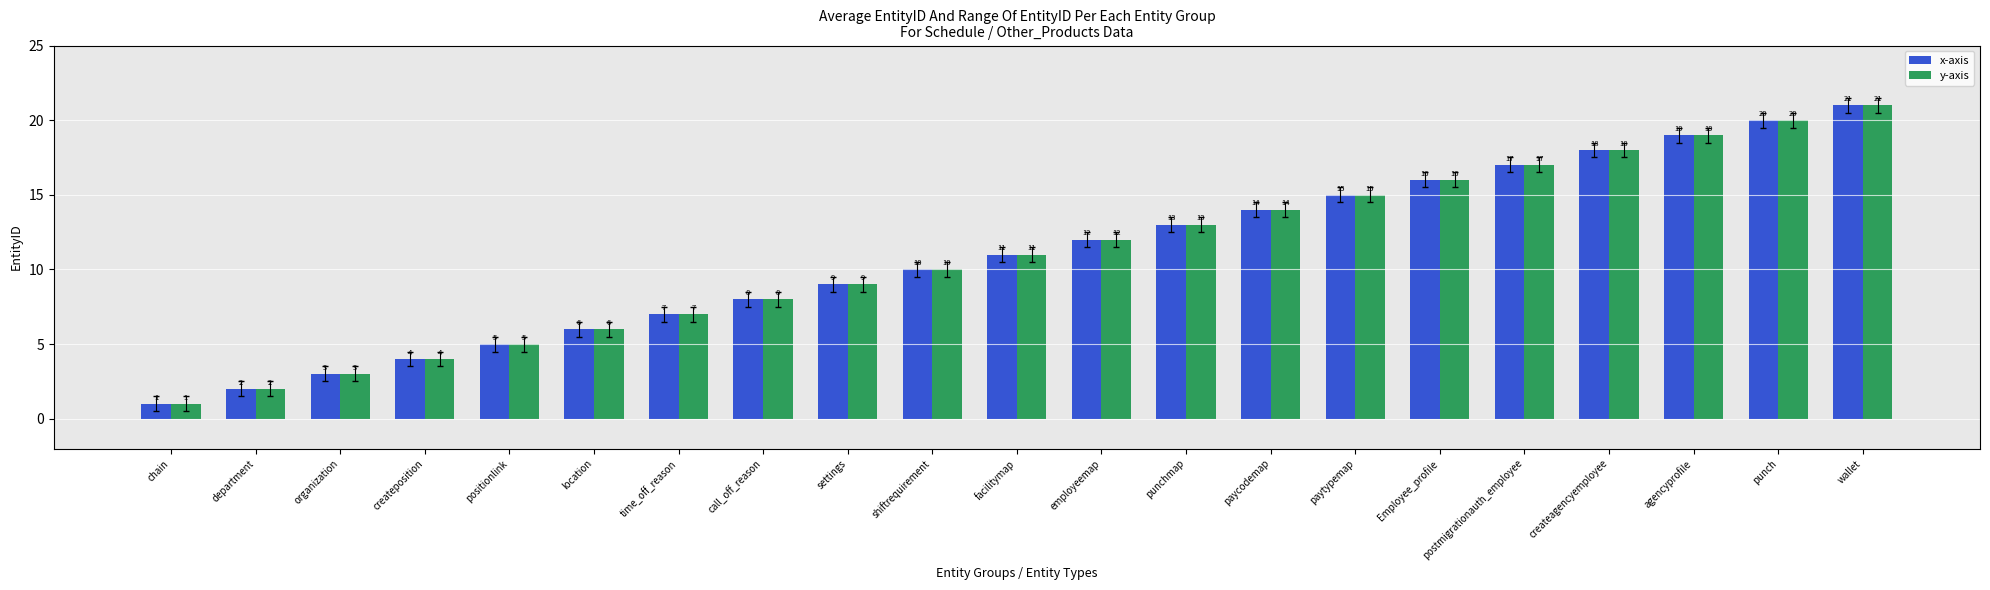

List the labels in order of y-axis value, largest first.

wallet, punch, agencyprofile, createagencyemployee, postmigrationauth_employee, Employee_profile, paytypemap, paycodemap, punchmap, employeemap, facilitymap, shiftrequirement, settings, call_off_reason, time_off_reason, location, positionlink, createposition, organization, department, chain